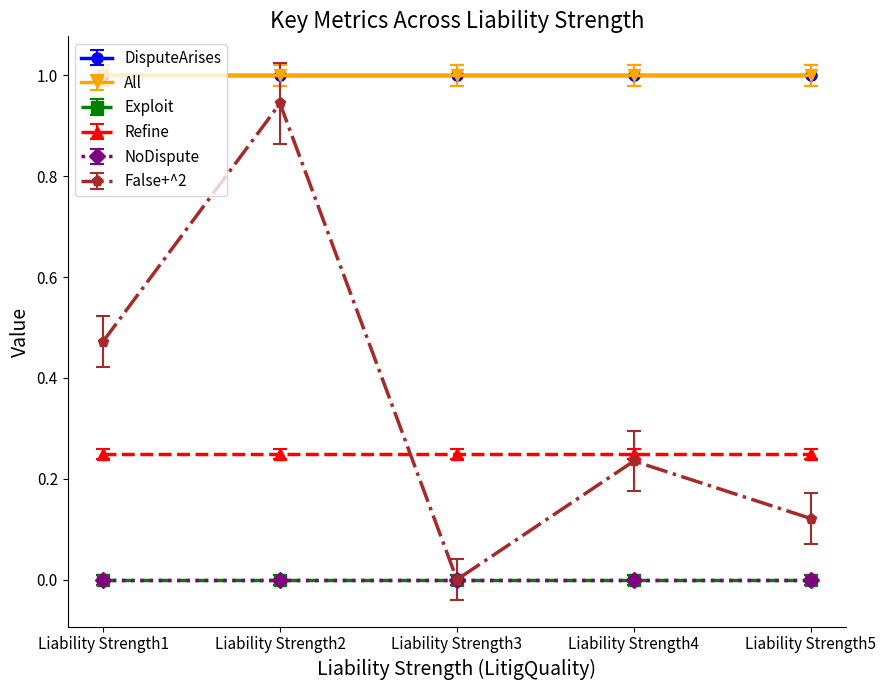

At which label does NoDispute reach its minimum?

Liability Strength1